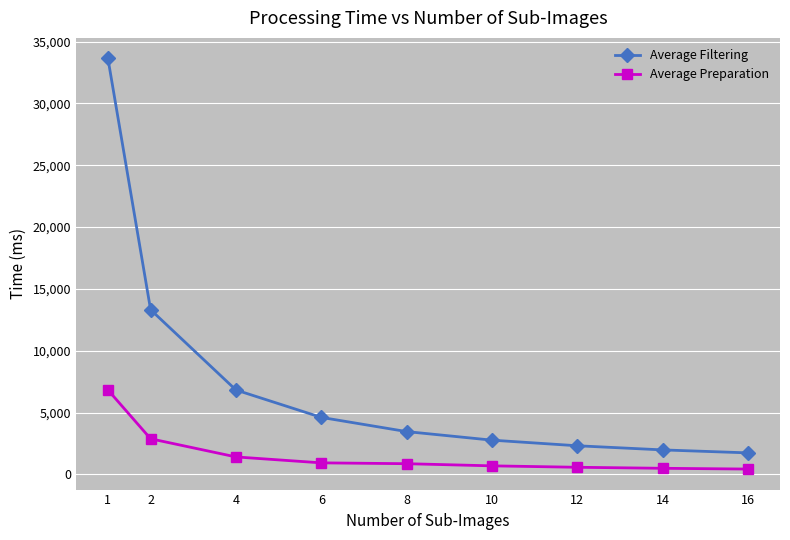

Is it true that Average Filtering equals 9557 at 4?

False